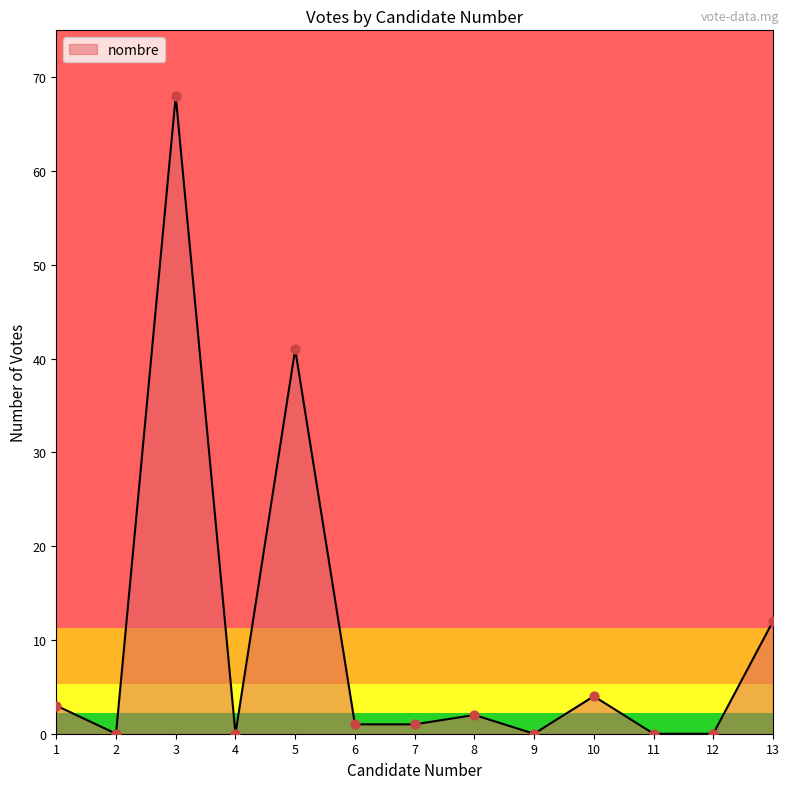

What is the change in value from 5 to 11?

-41